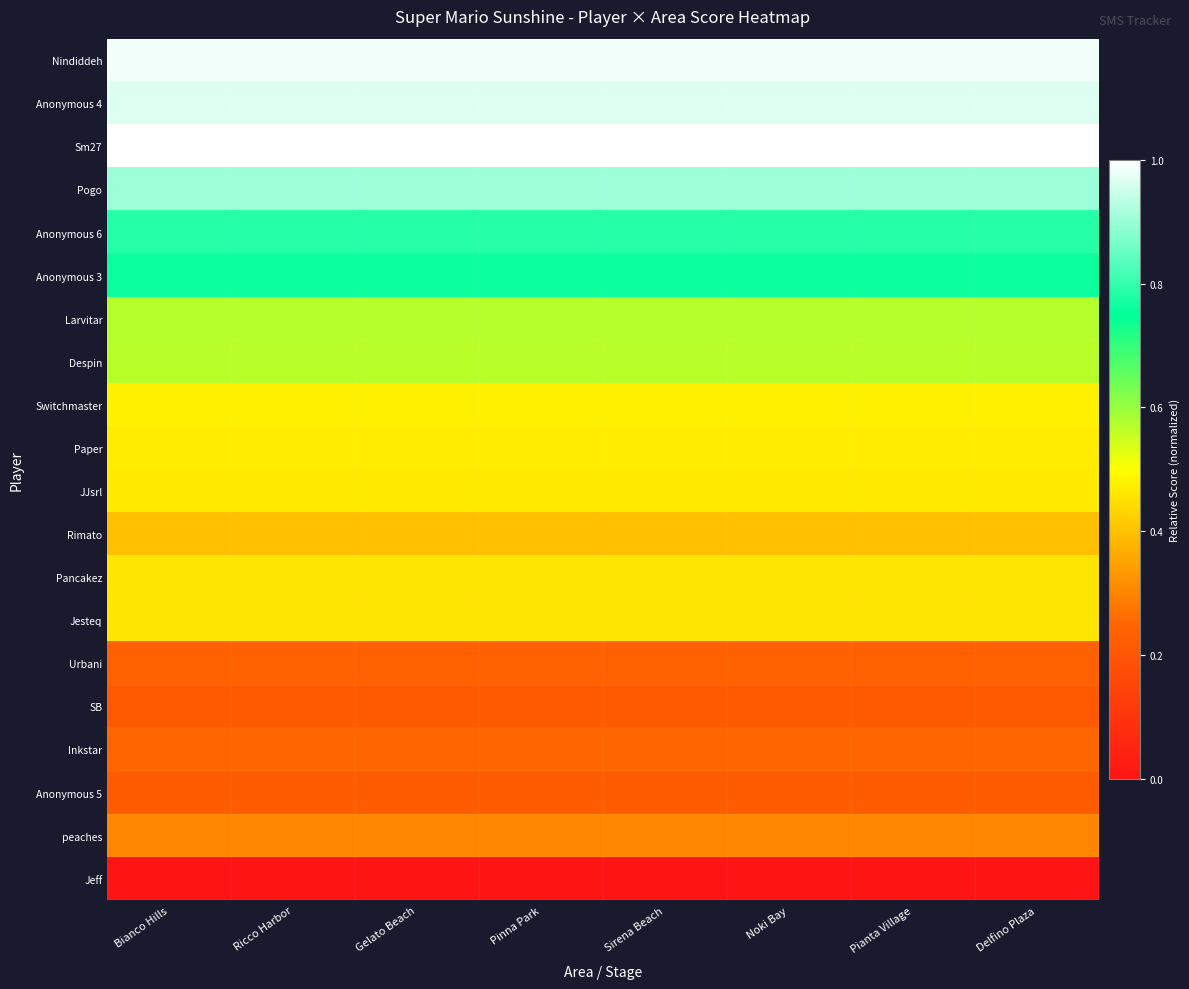

Rank the series at Bianco Hills from highest to lowest value.

Sm27, Nindiddeh, Anonymous 4, Pogo, Anonymous 6, Anonymous 3, Larvitar, Despin, Switchmaster, Paper, JJsrl, Jesteq, Pancakez, Rimato, peaches, Inkstar, Urbani, Anonymous 5, SB, Jeff